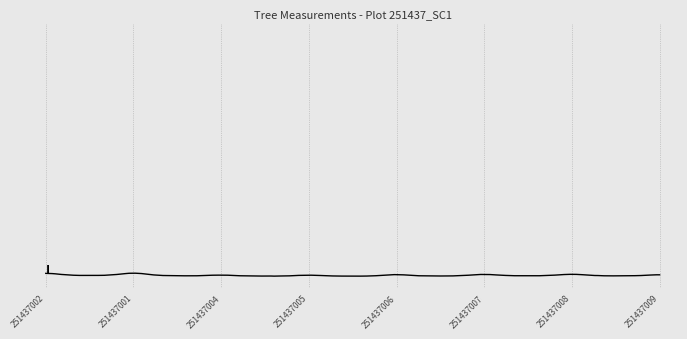

Is this an area chart (filled region under the line)?

No